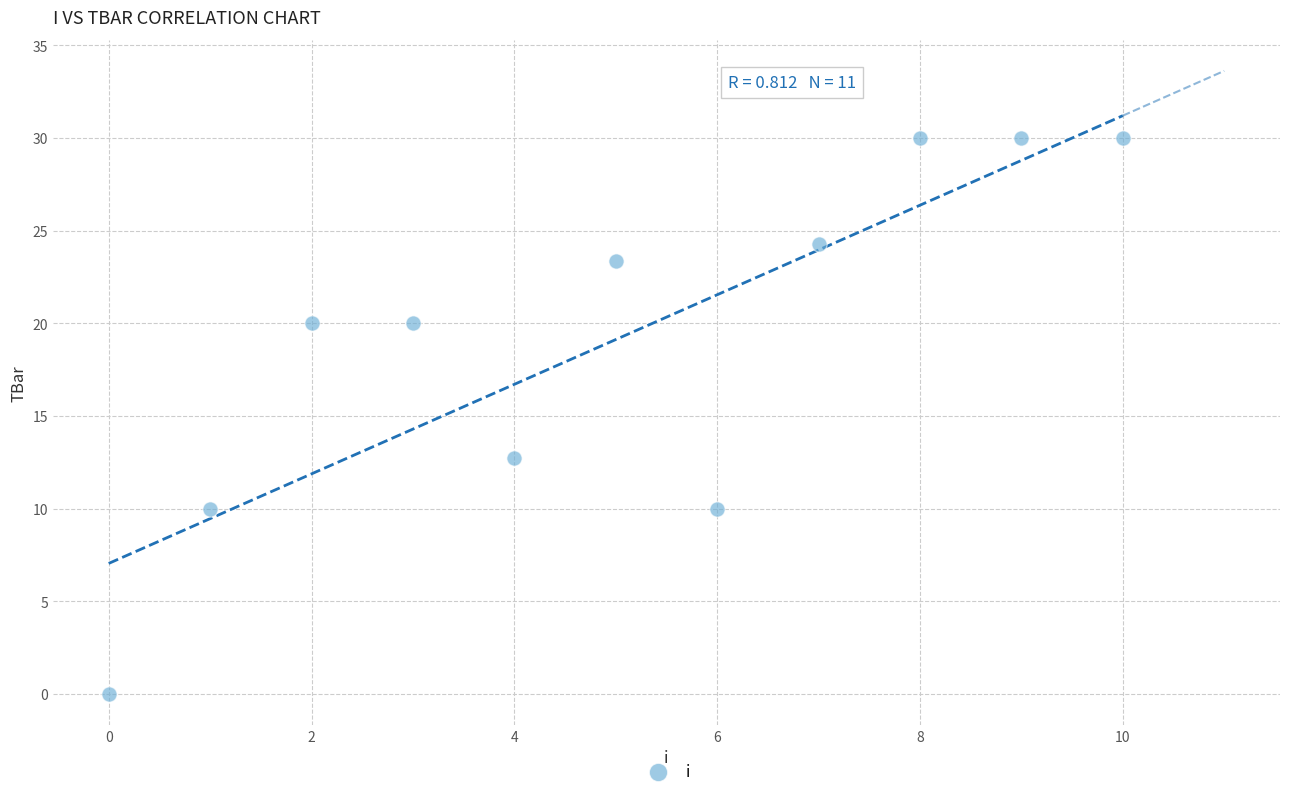

What is the range of Y values (max minus min)?

30.0